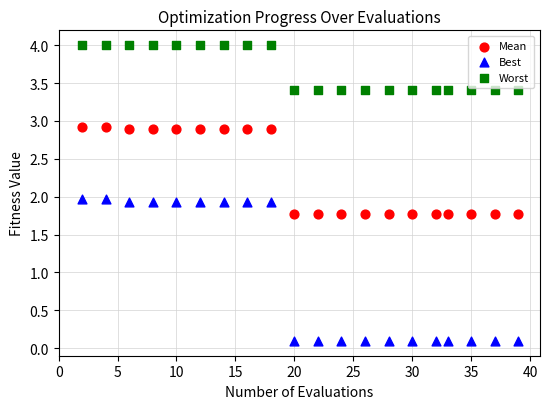

What is the X range (max minus min) for the scatter plot?

37.0